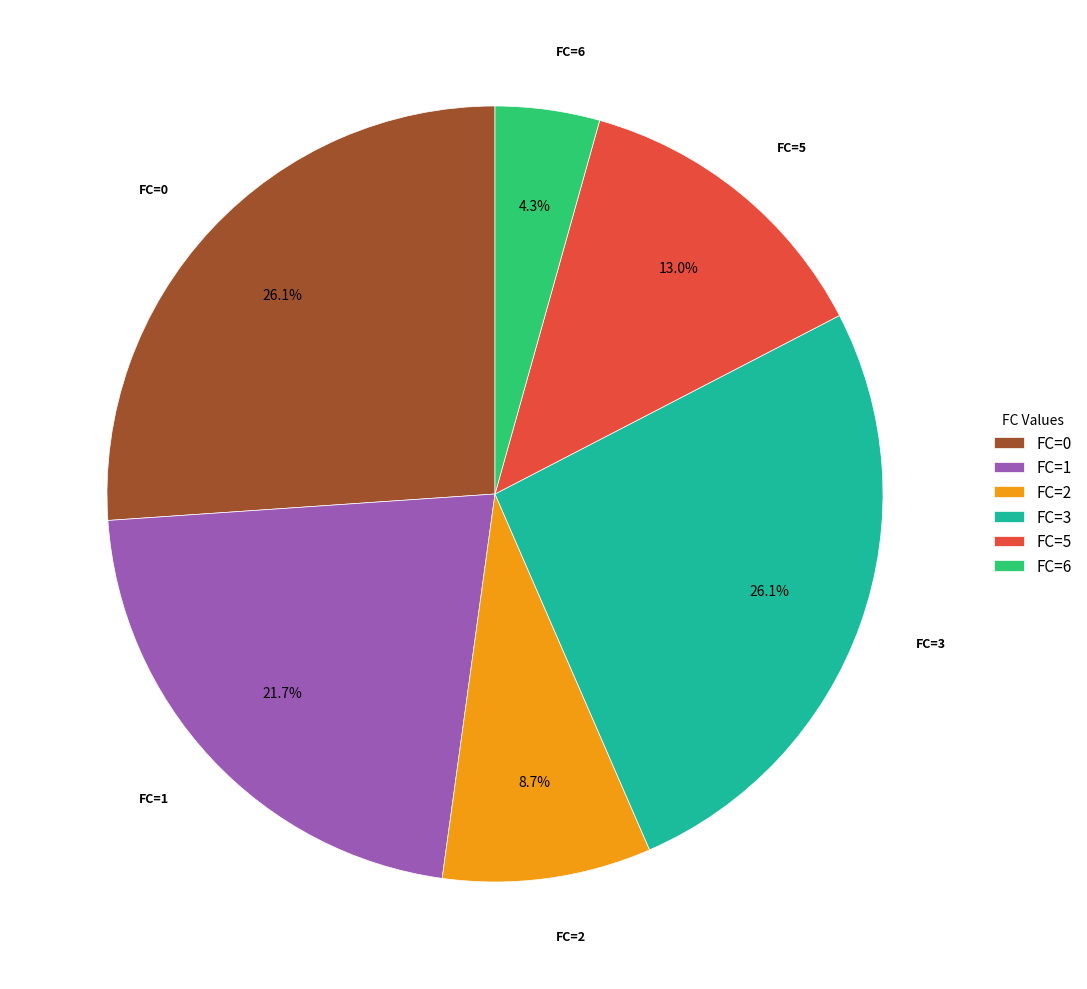

What is the ratio of the value at FC=0 to the value at FC=2?

3.0